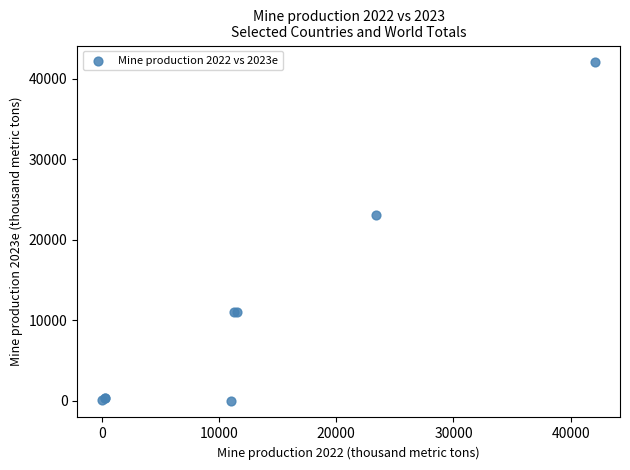

What Y value in the scatter plot is closest to 21000?

23000